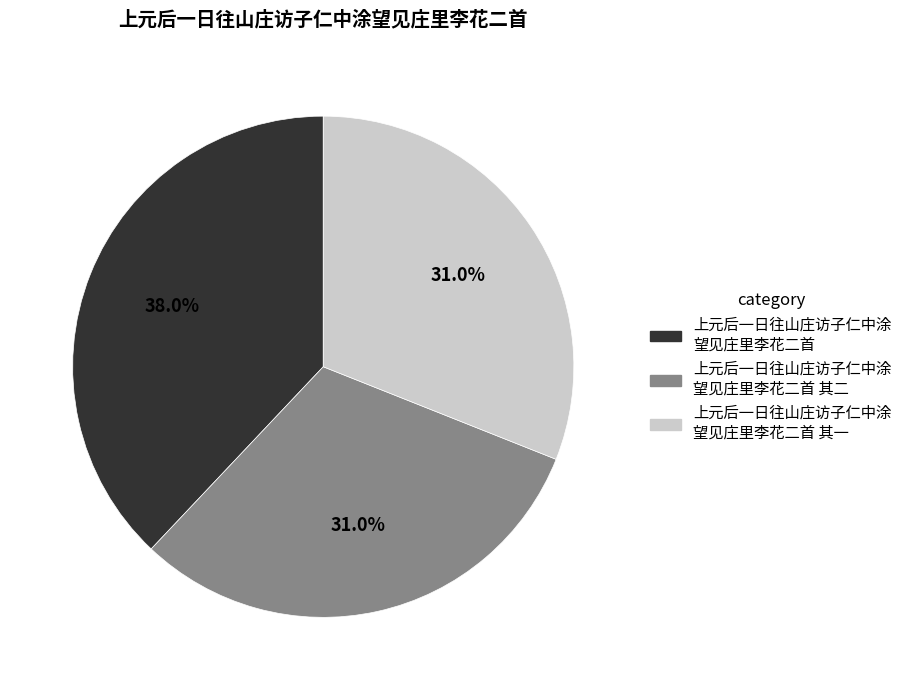

Does any single category account for the majority?

No